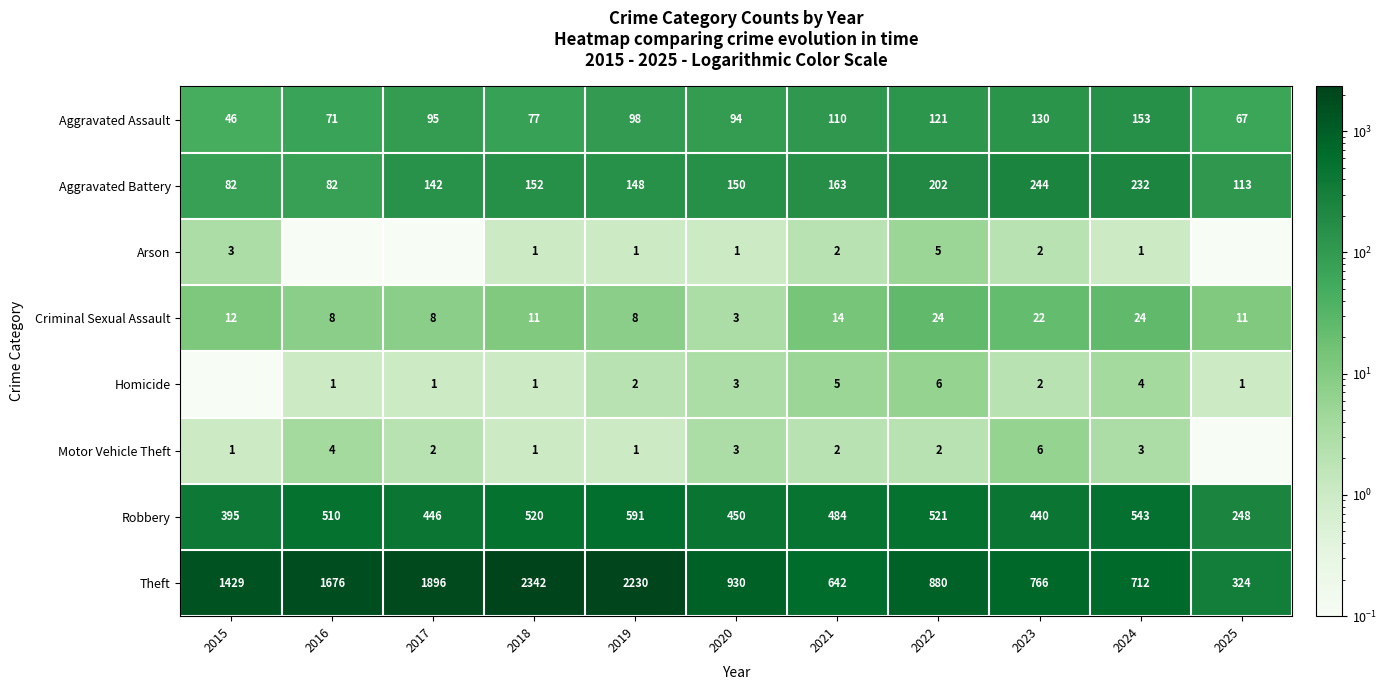

What value does the Aggravated Assault series have at 2015?

46.0